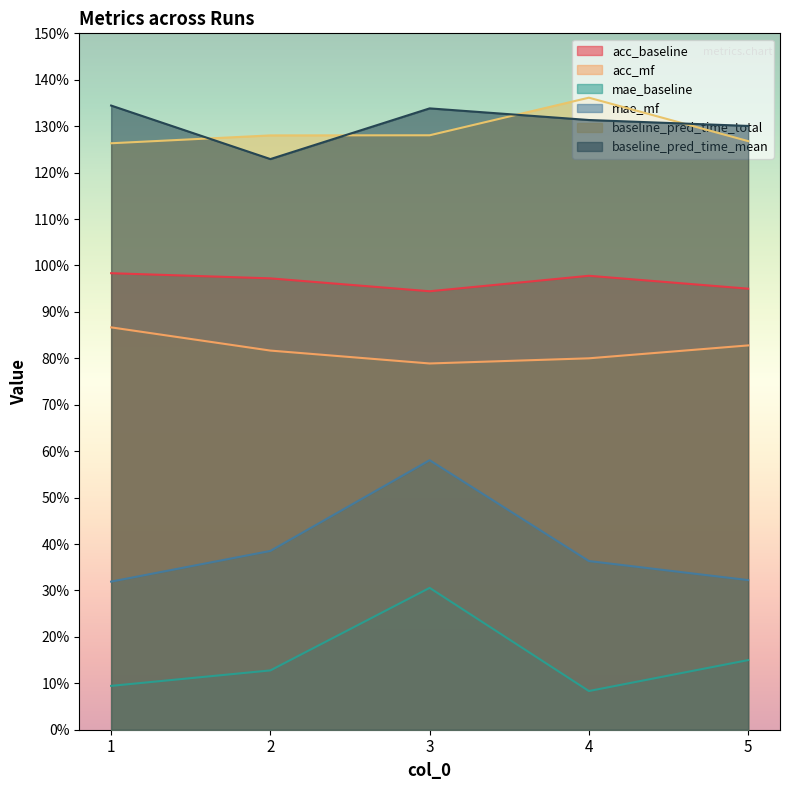

True or false: baseline_pred_time_total and baseline_pred_time_mean cross at least once.

True